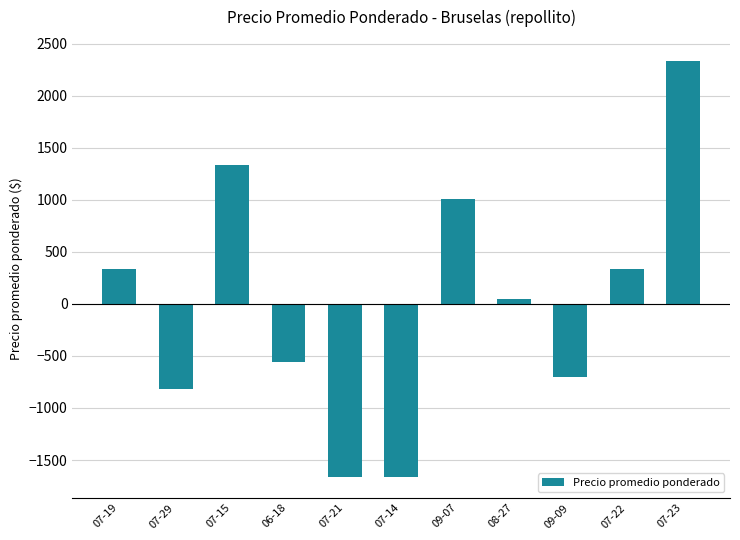

How many values are below zero?

5